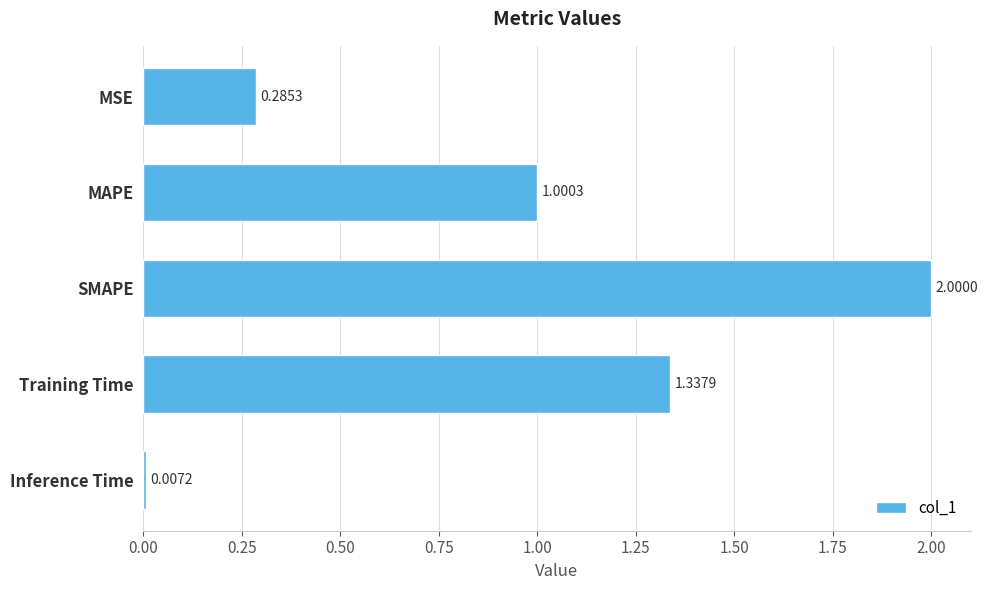

How many distinct data groups are displayed?

1